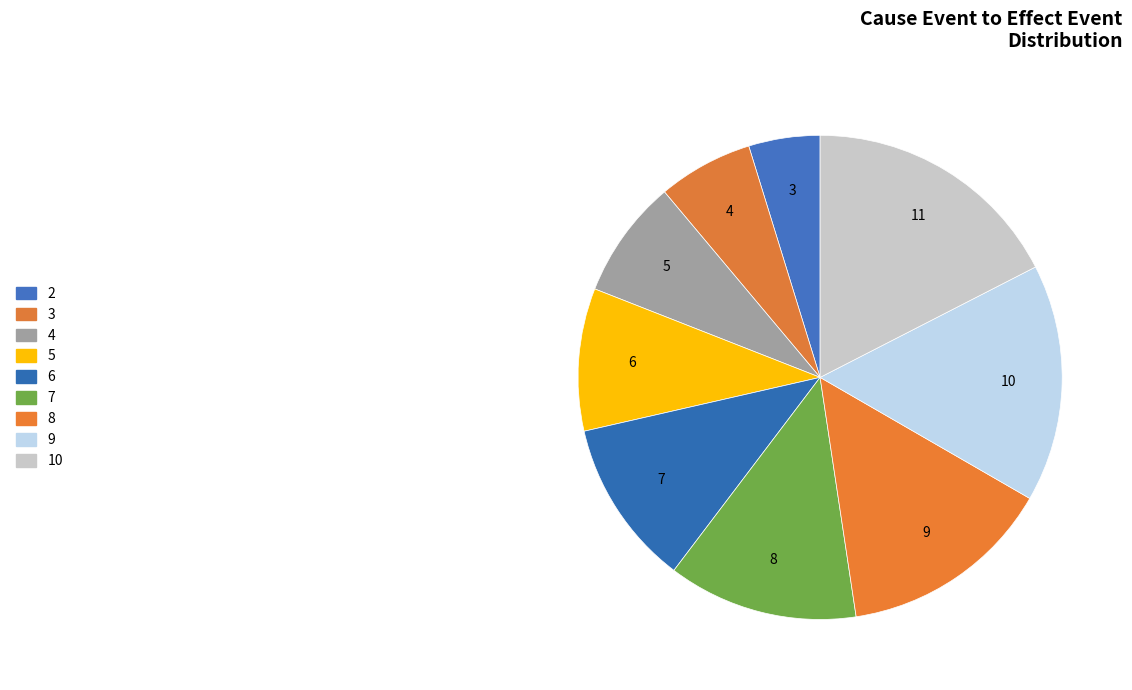

What is the total percentage of 7 and 6?

23.8%